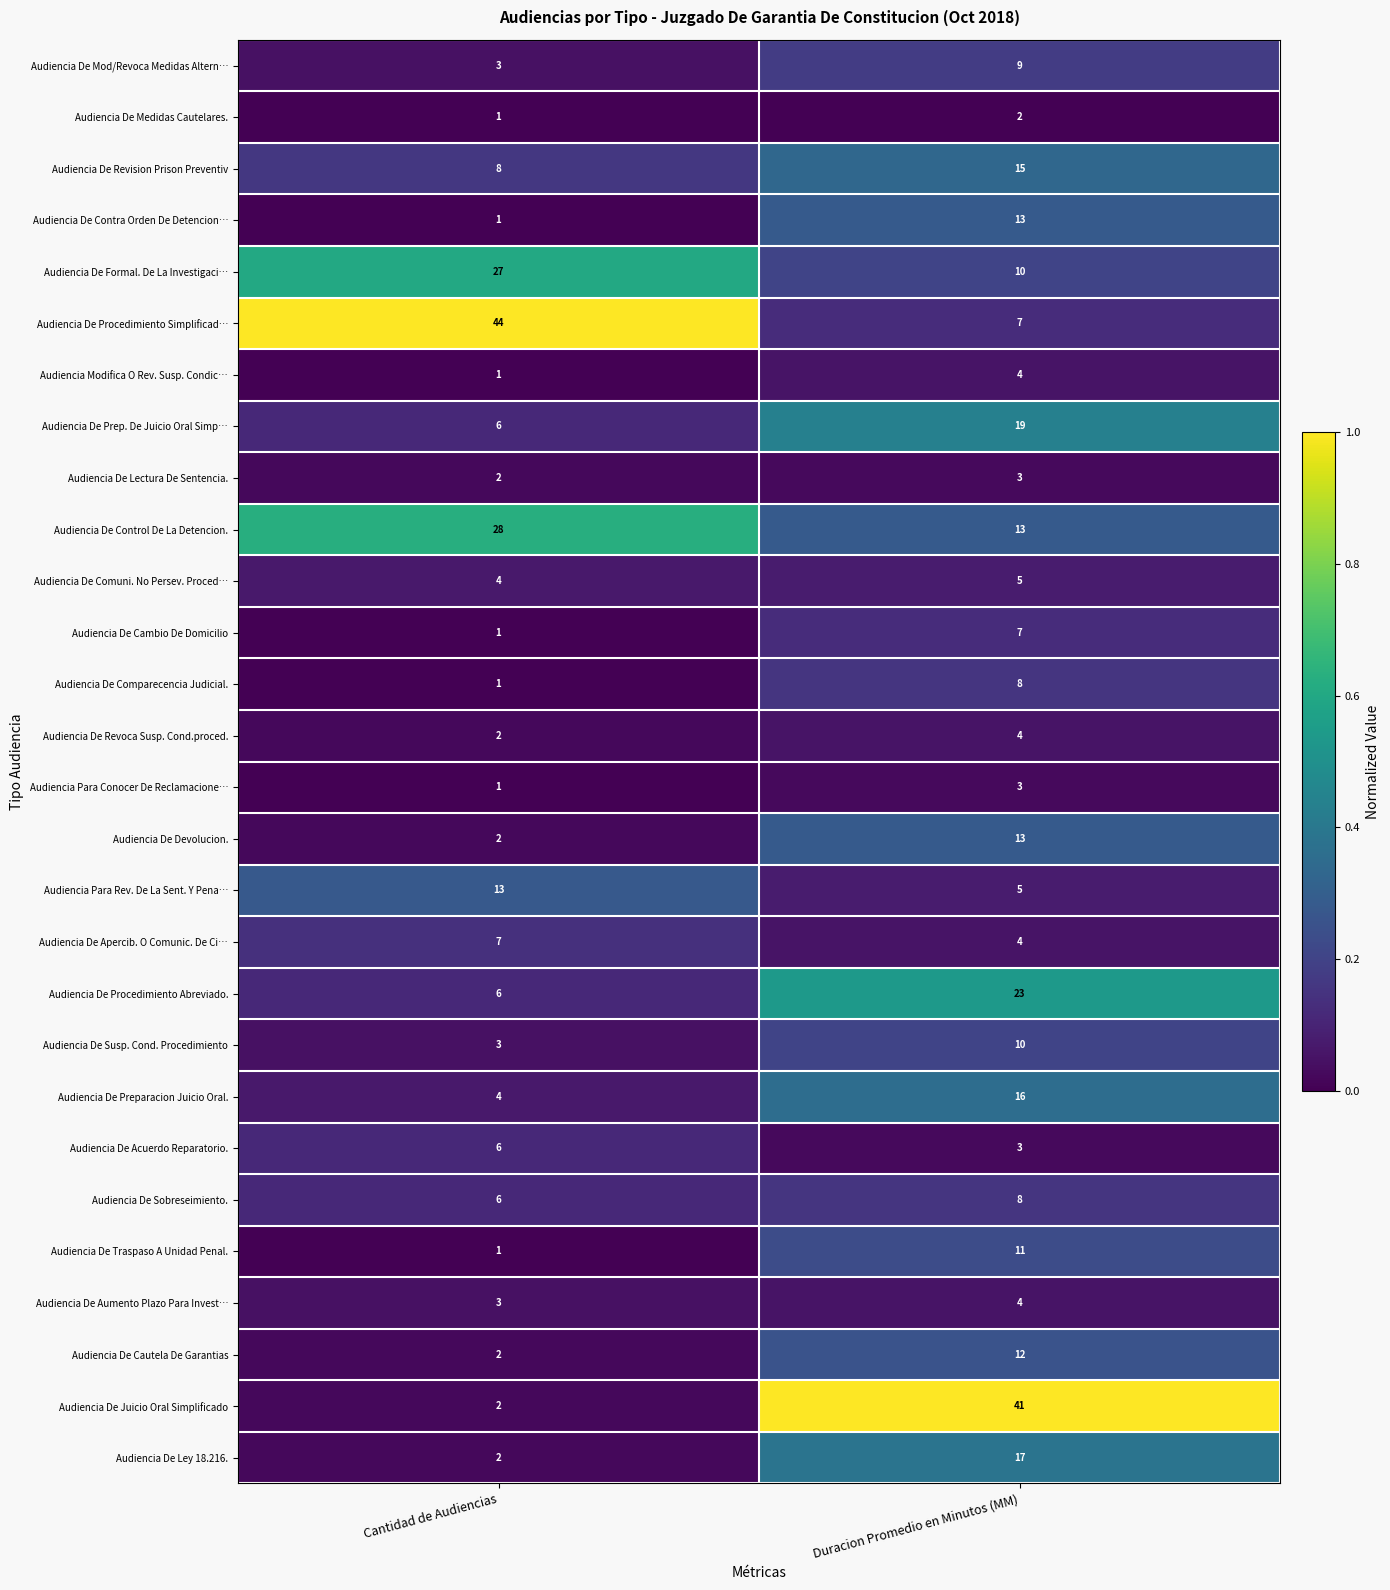

What is the greatest value displayed?

44